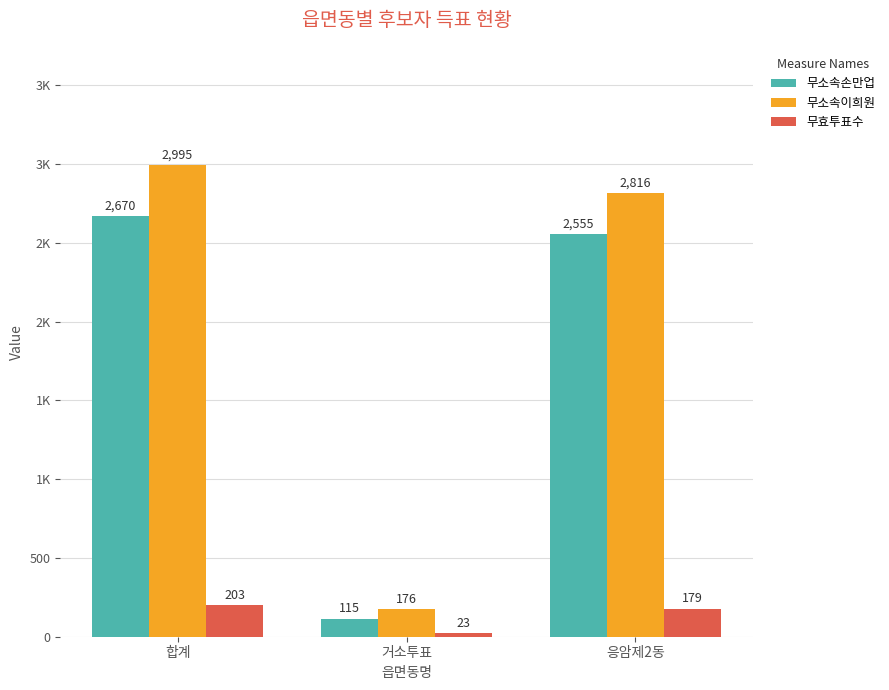

What is the approximate value of 무소속이희원 at 합계, to the nearest 50?

3000